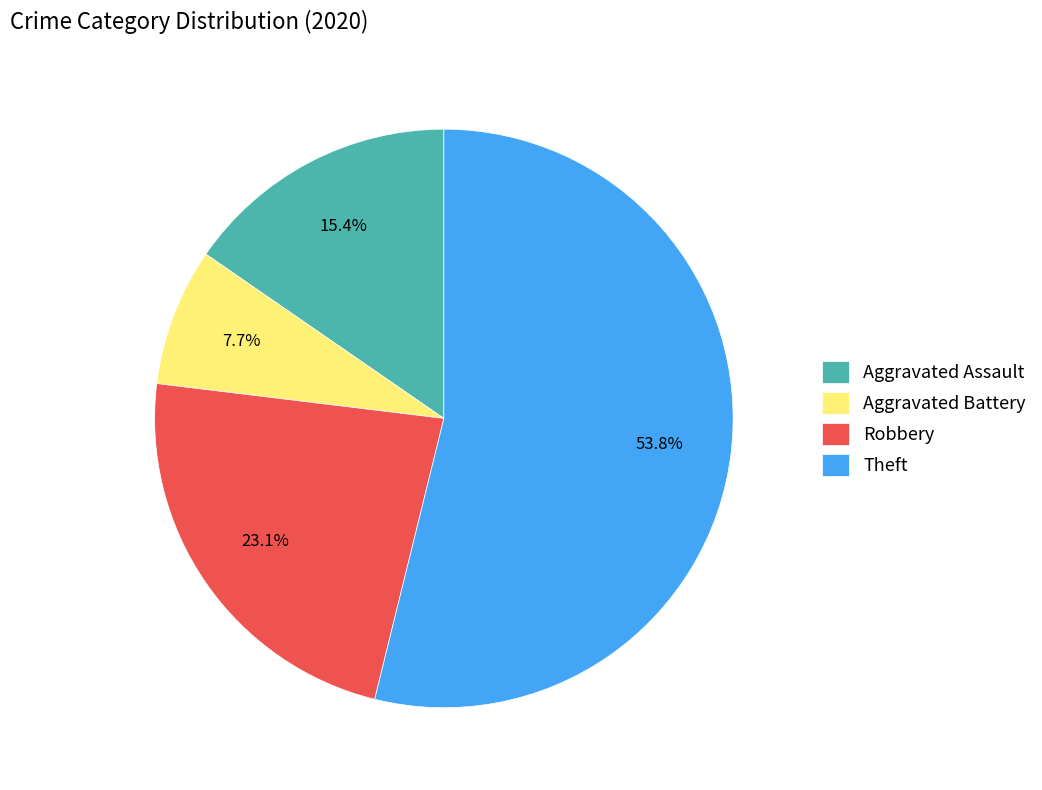

To the nearest percent, what percentage of the pie is Theft?

54%